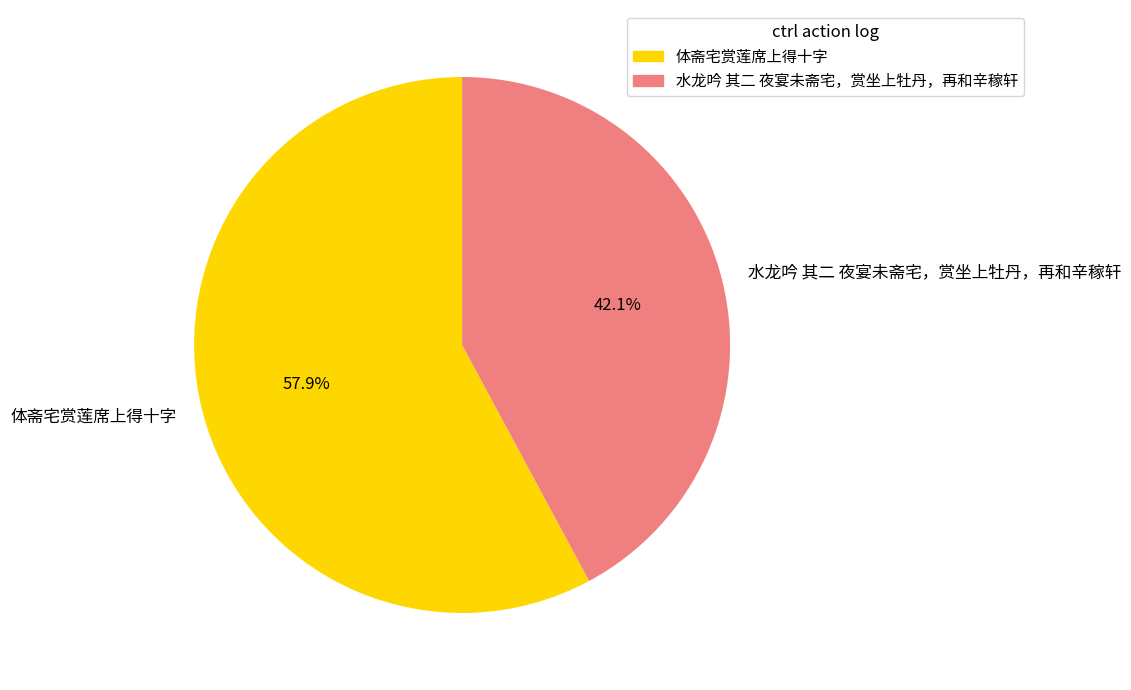

Which has a higher value, 水龙吟 其二 夜宴未斋宅，赏坐上牡丹，再和辛稼轩 or 体斋宅赏莲席上得十字?

体斋宅赏莲席上得十字